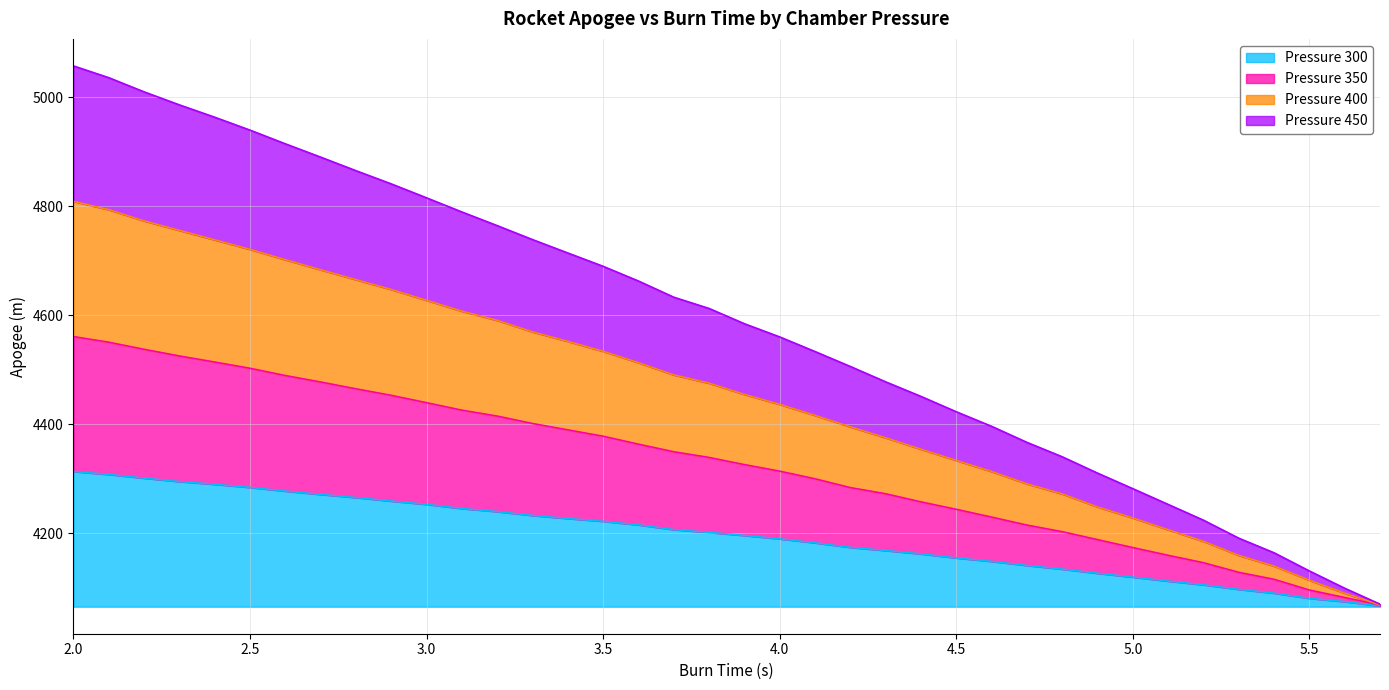

True or false: Pressure 400 has more than 2 points higher than both neighbors.

False